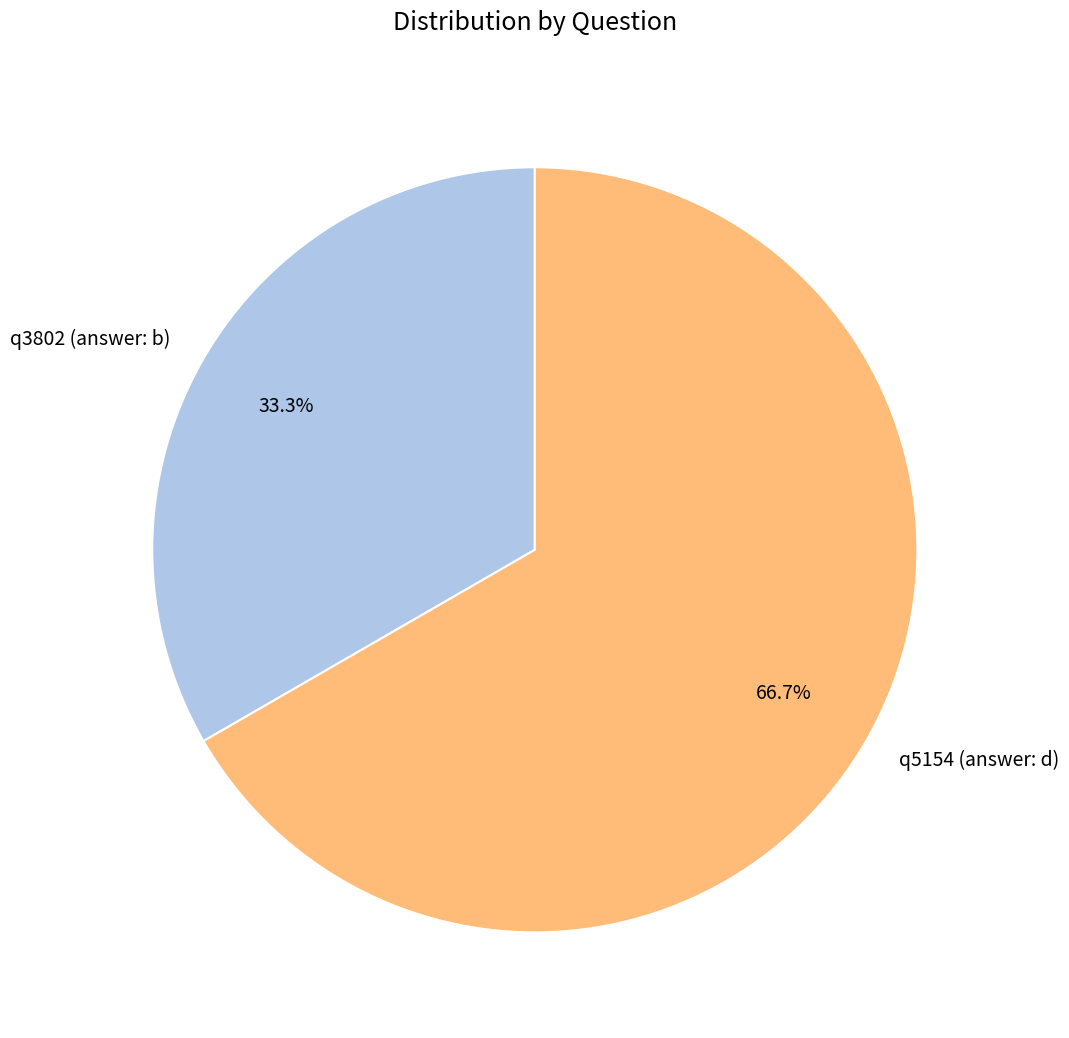

Combined, what portion of the pie is q3802 (answer: b) and q5154 (answer: d)?

100.0%